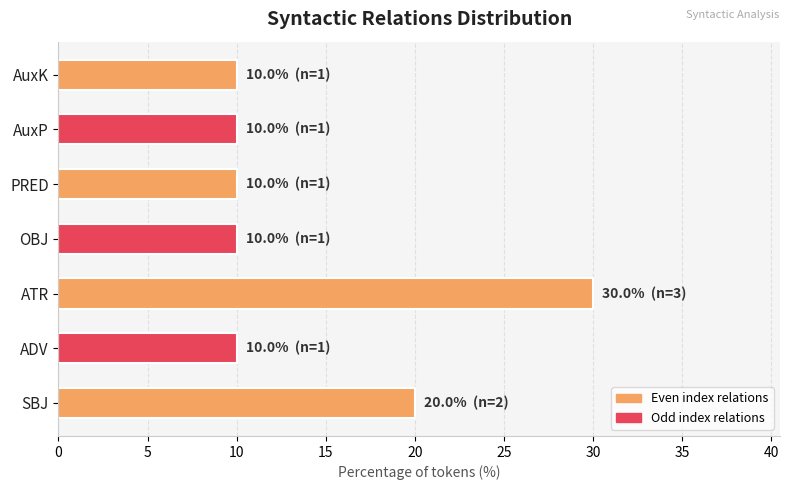

What value does the data have at AuxP?

10